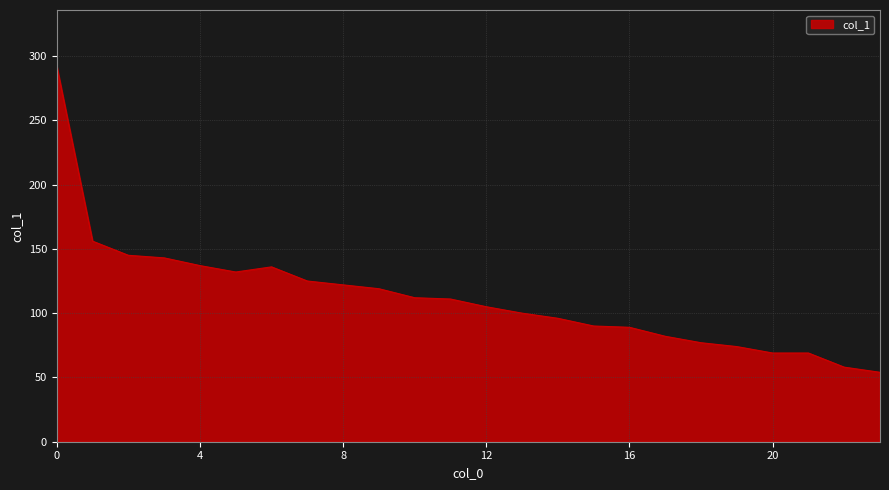

What is the maximum value shown in the chart?

292